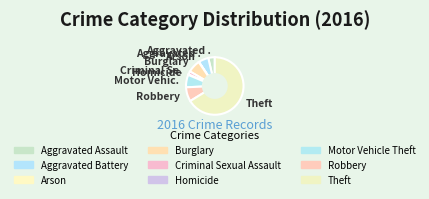

How many segments does this pie chart have?

9